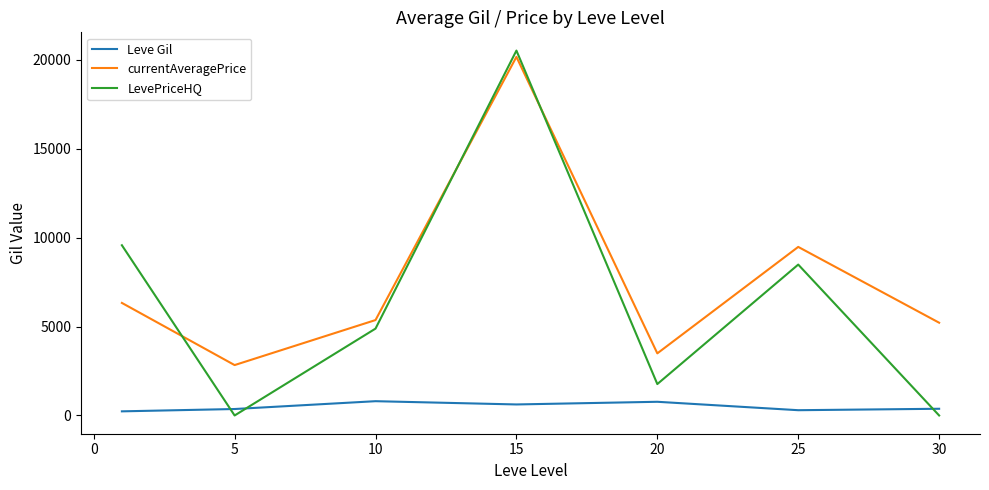

Which series has the largest total across all categories?

currentAveragePrice